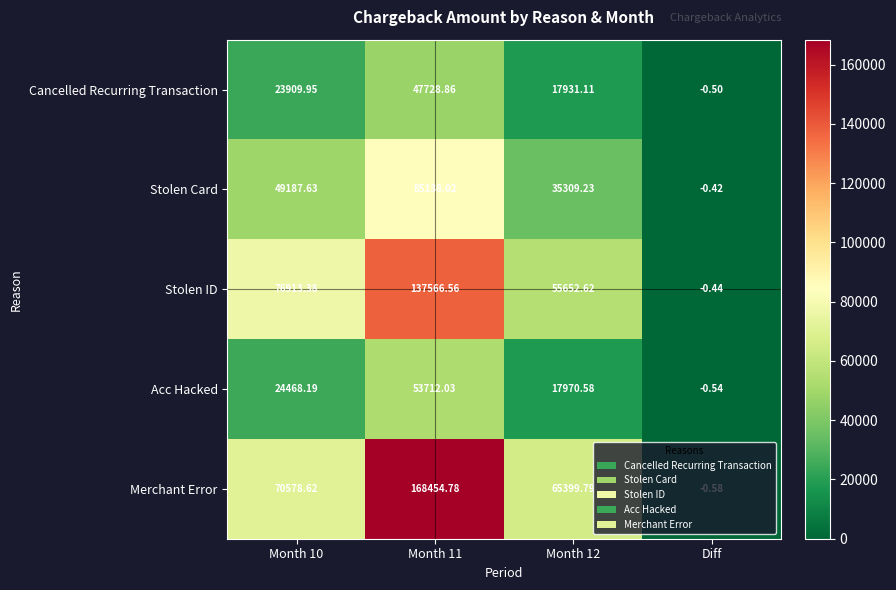

Is the value of Acc Hacked at Month 12 greater than the value of Merchant Error at Month 11?

No